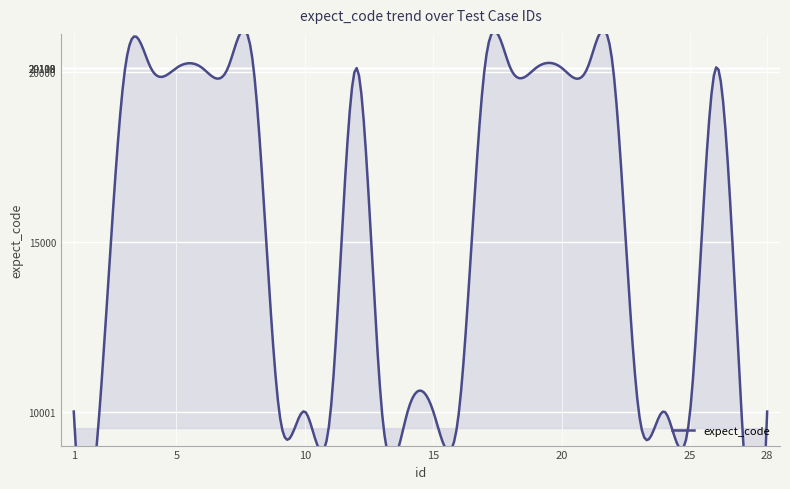

The chart shows a value of 20109 at 19. True or false?

True